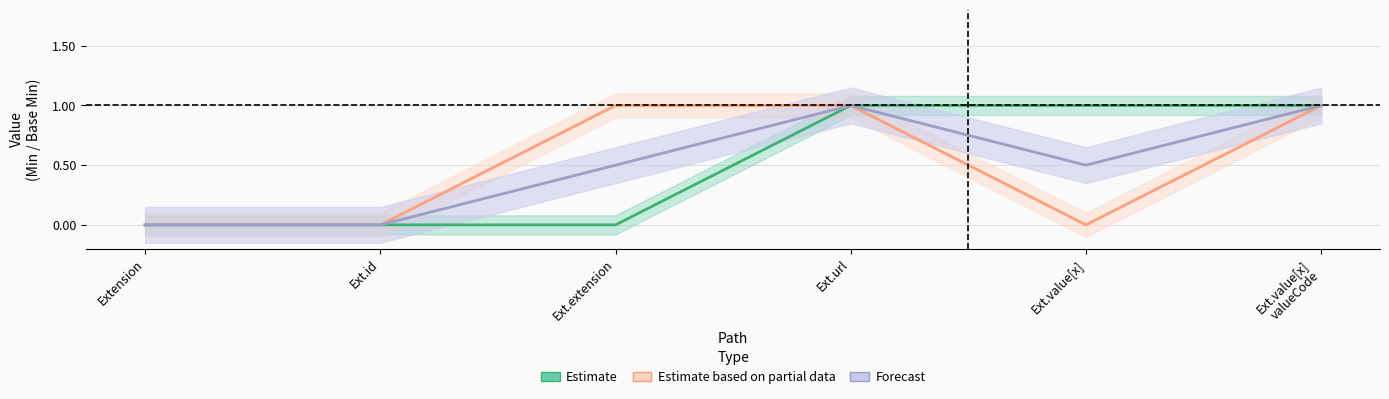

Does the chart display data point markers on the line(s)?

No